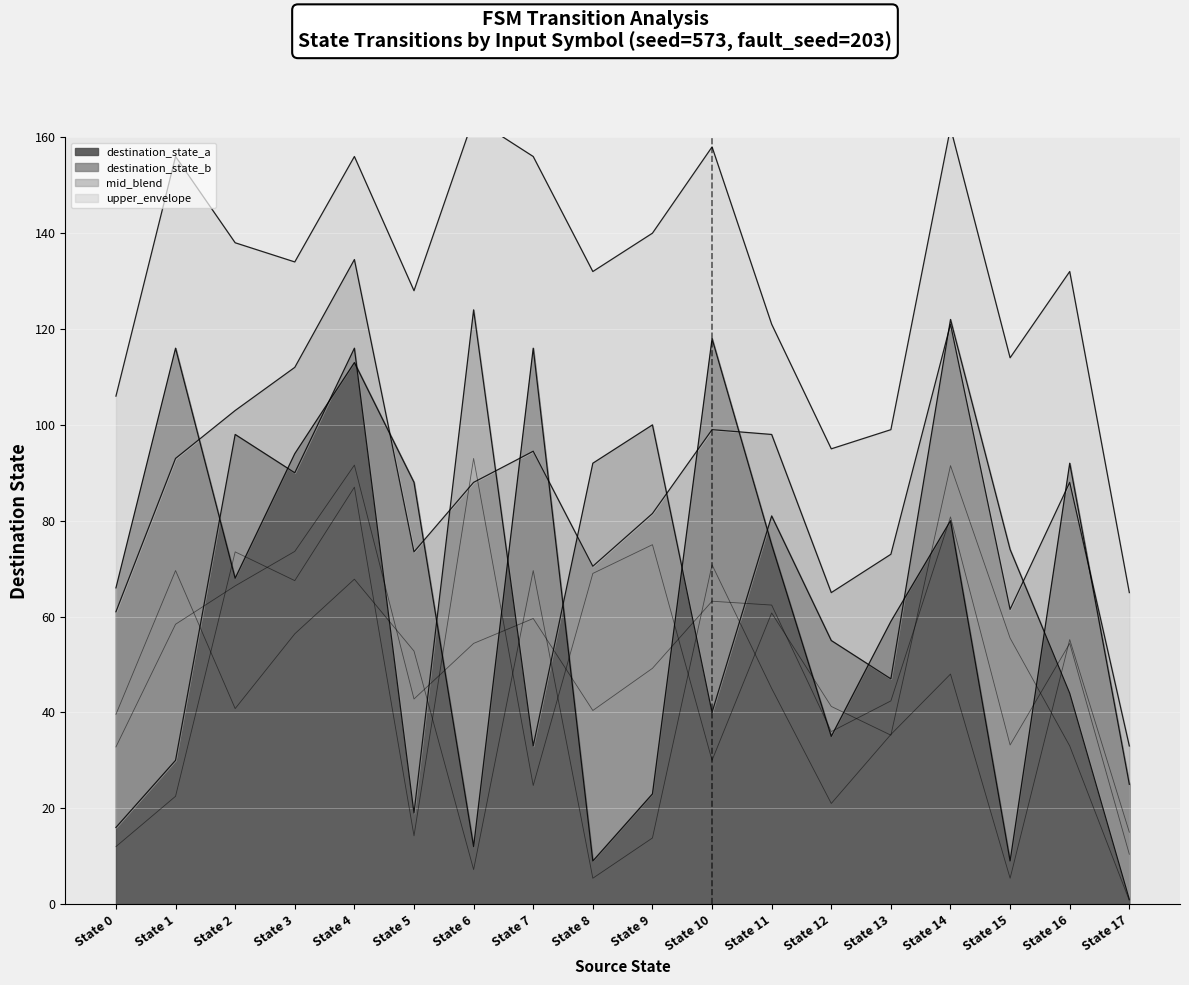

What is the maximum value for destination_state_a?

118